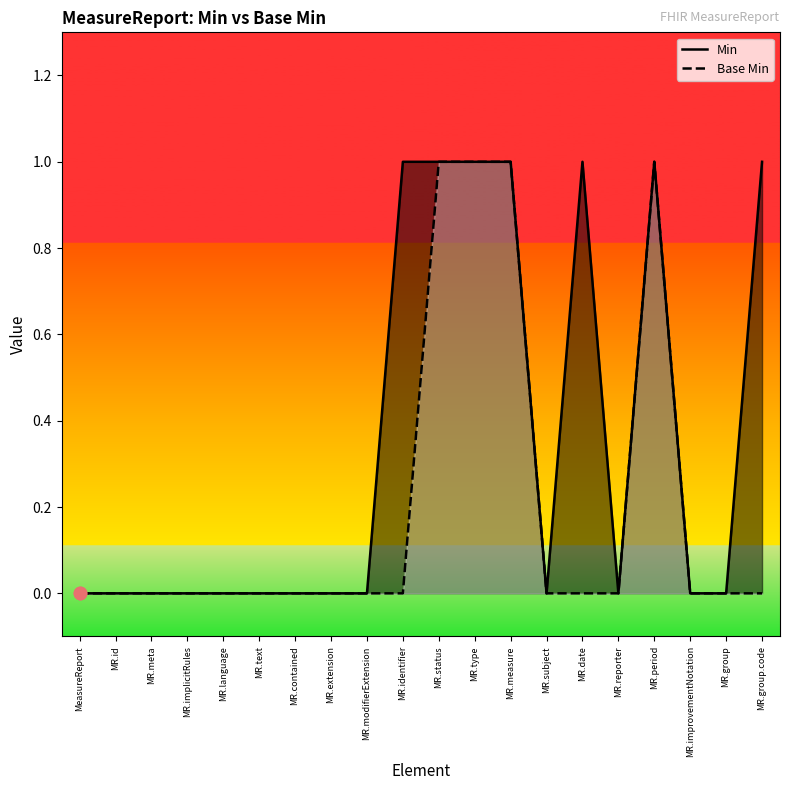

Which series contains the highest Y value?

Min